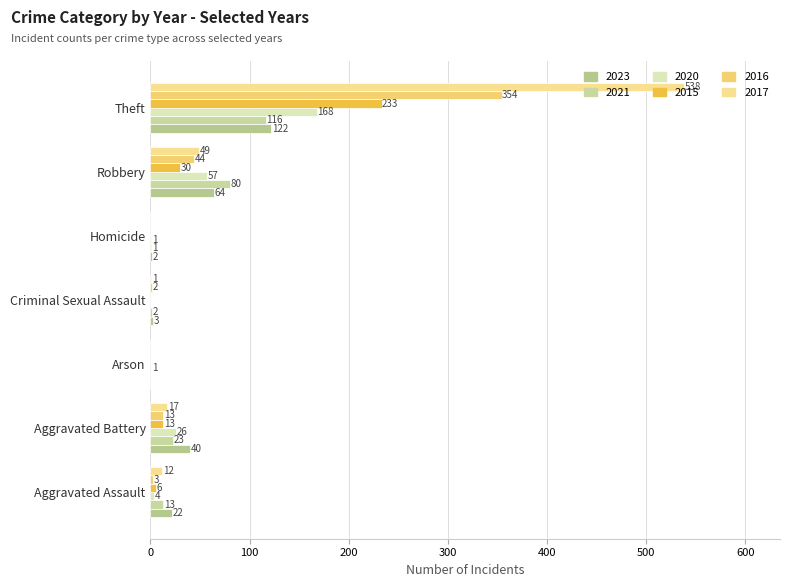

How many values in 2020 are above zero?

6